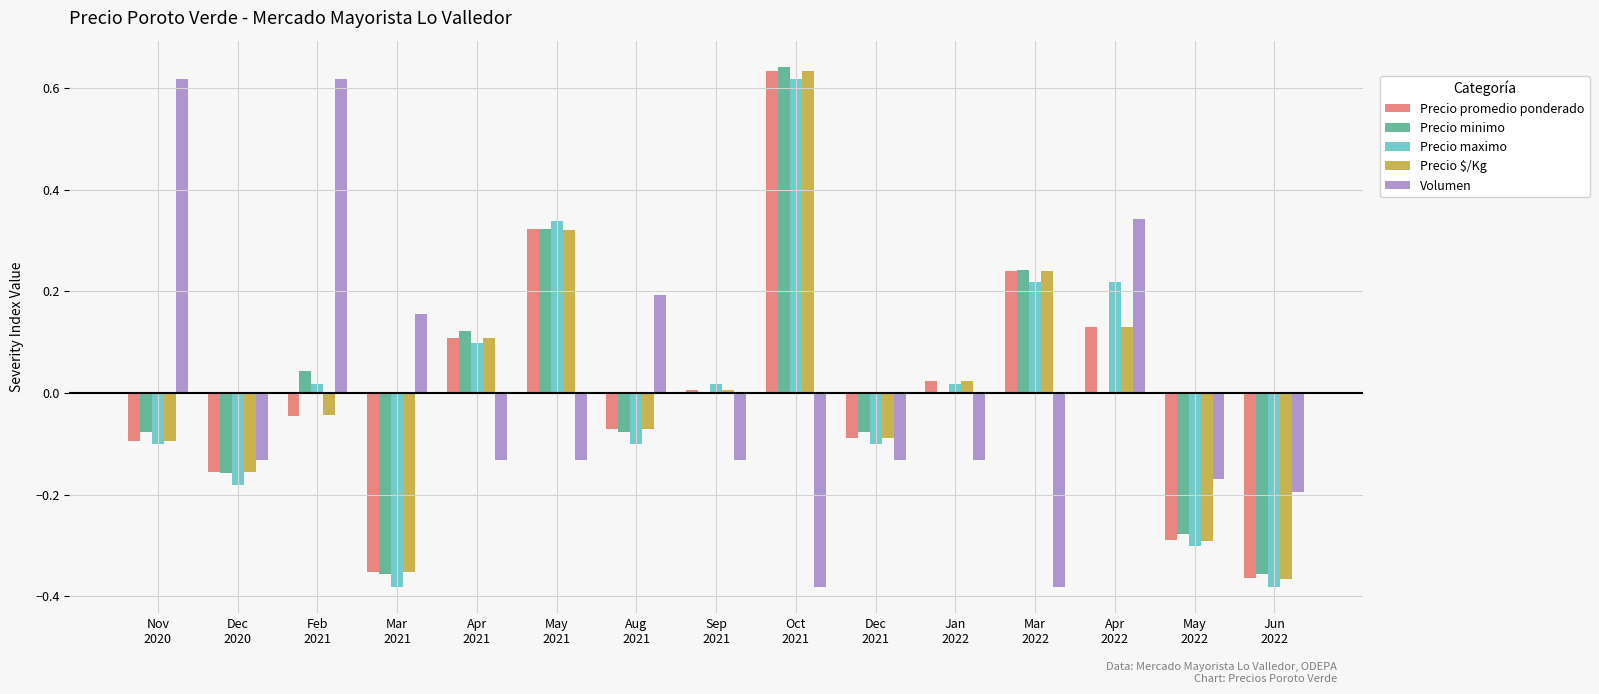

What are all the series names shown in the legend?

Precio promedio ponderado, Precio minimo, Precio maximo, Precio $/Kg, Volumen